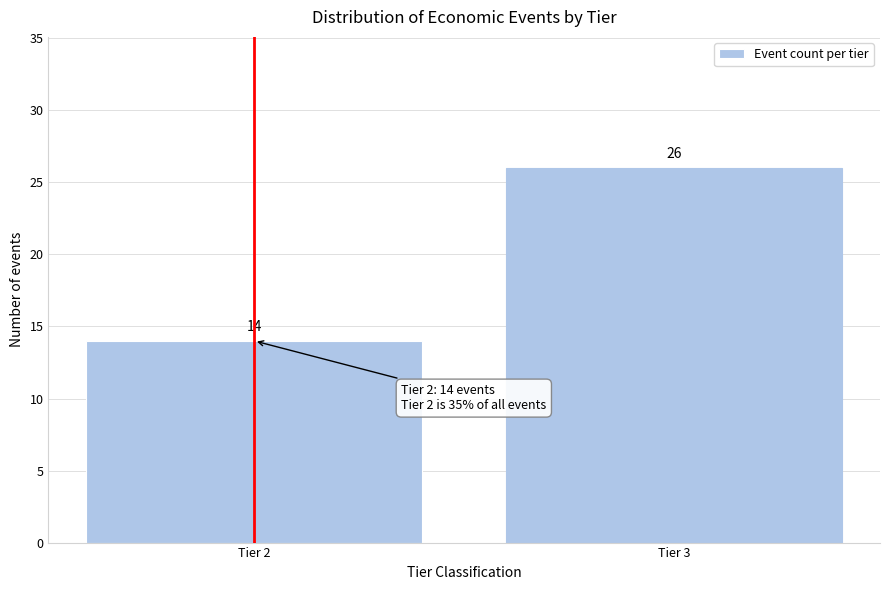

Reading left to right, extract all data points from this chart.

14	26